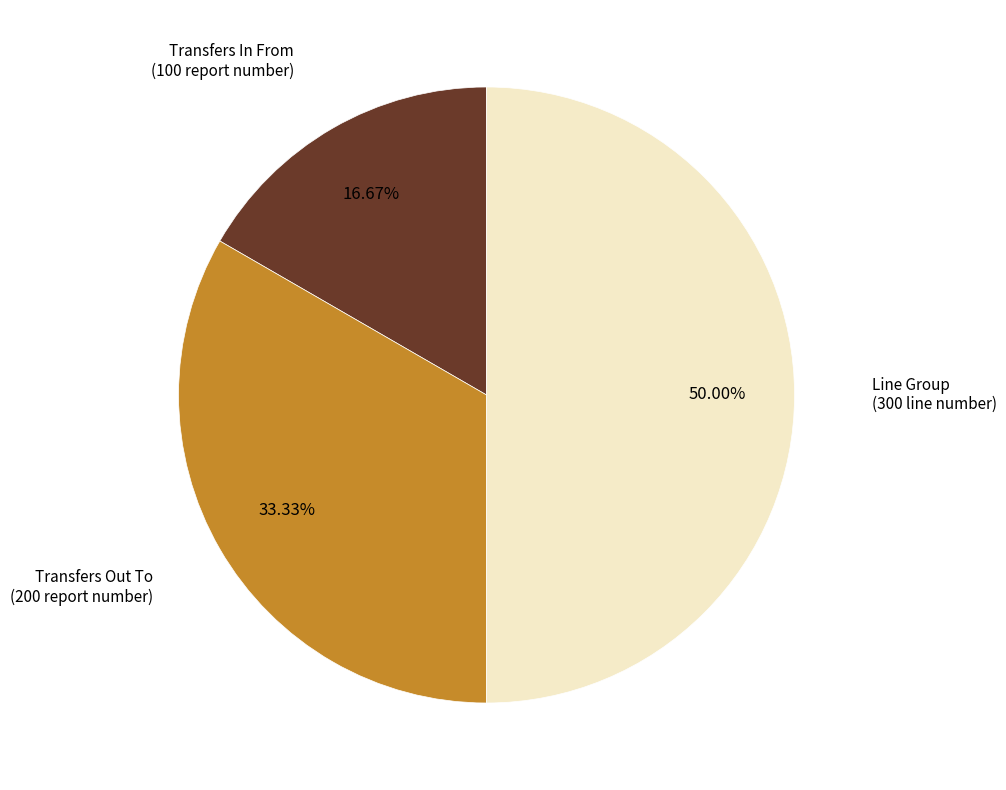

How many segments does this pie chart have?

3